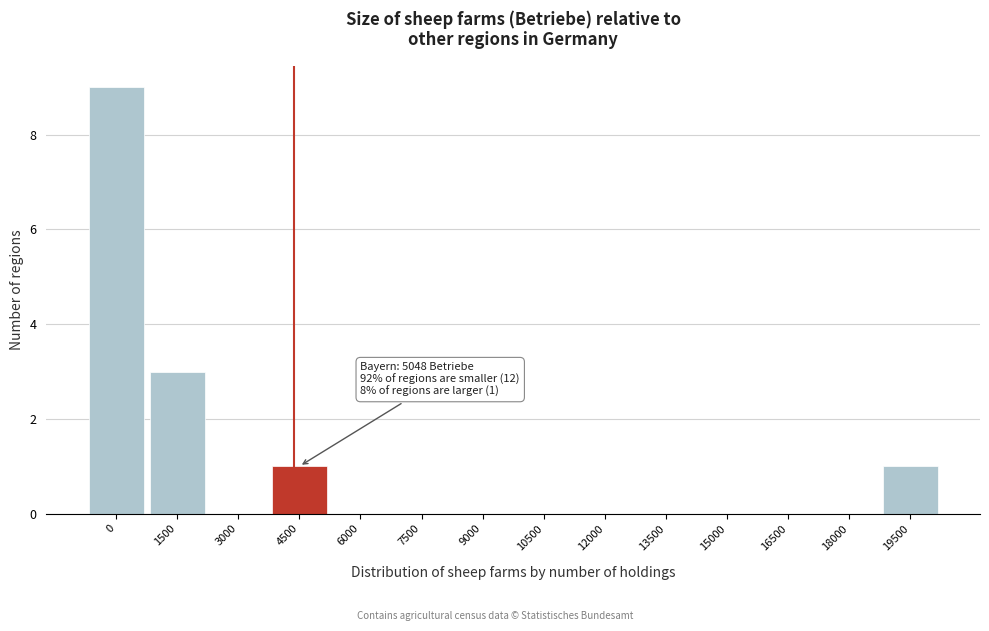

Reading right to left, list all the values displayed in this chart.

19500=1	18000=0	16500=0	15000=0	13500=0	12000=0	10500=0	9000=0	7500=0	6000=0	4500=1	3000=0	1500=3	0=9